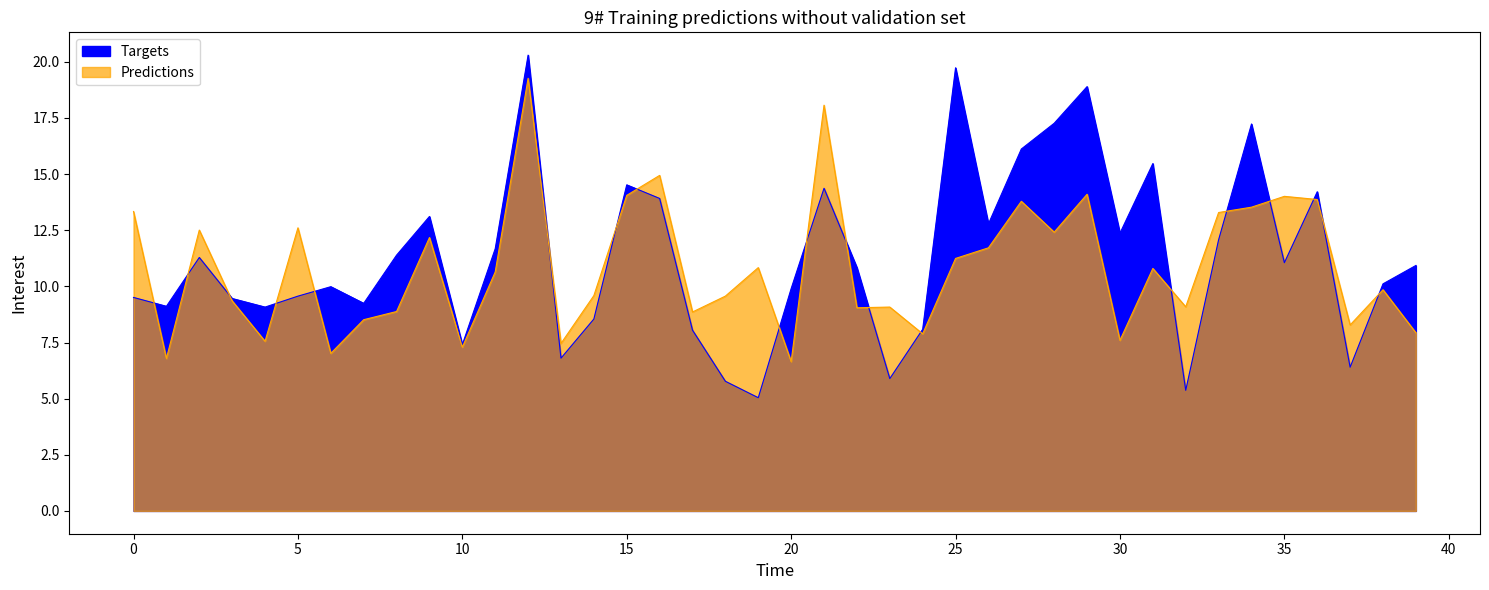

At which category does the chart reach its minimum across all series?

19